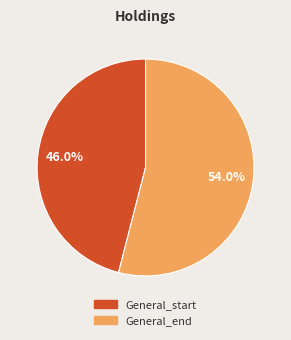

Which has a higher value, General_start or General_end?

General_end